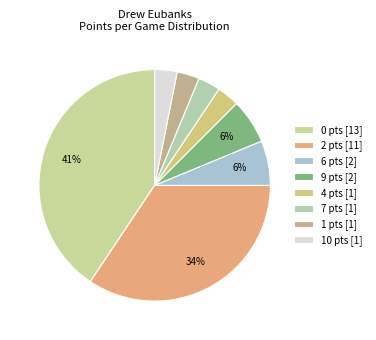

How many segments does this pie chart have?

8